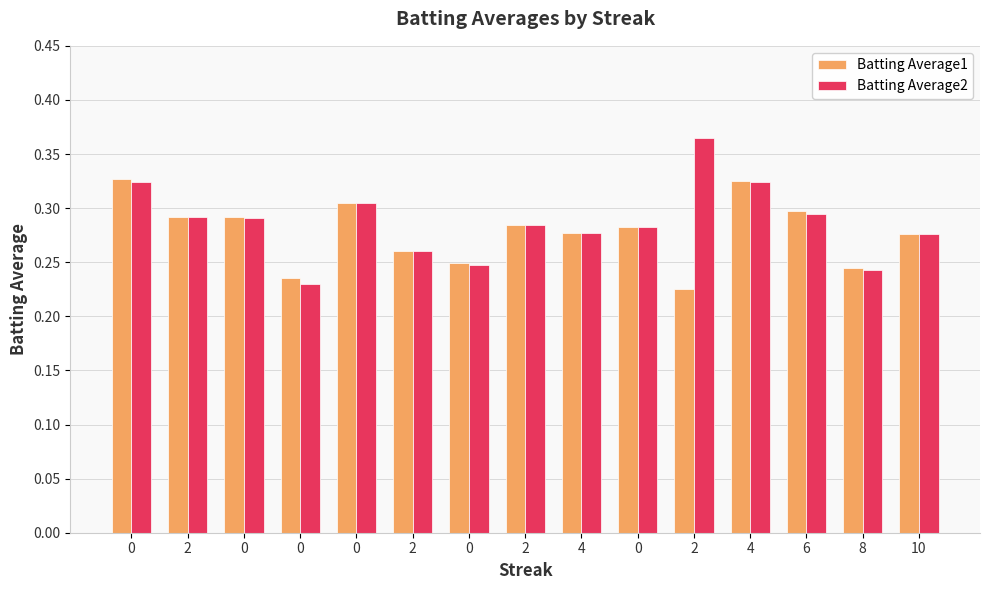

At 0, list the series in order from smallest to largest.

Batting Average2, Batting Average1